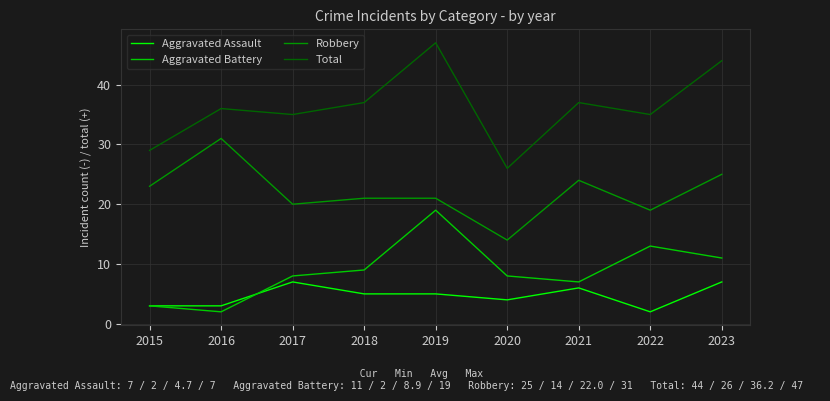

True or false: Robbery and Aggravated Assault intersect in this chart.

False